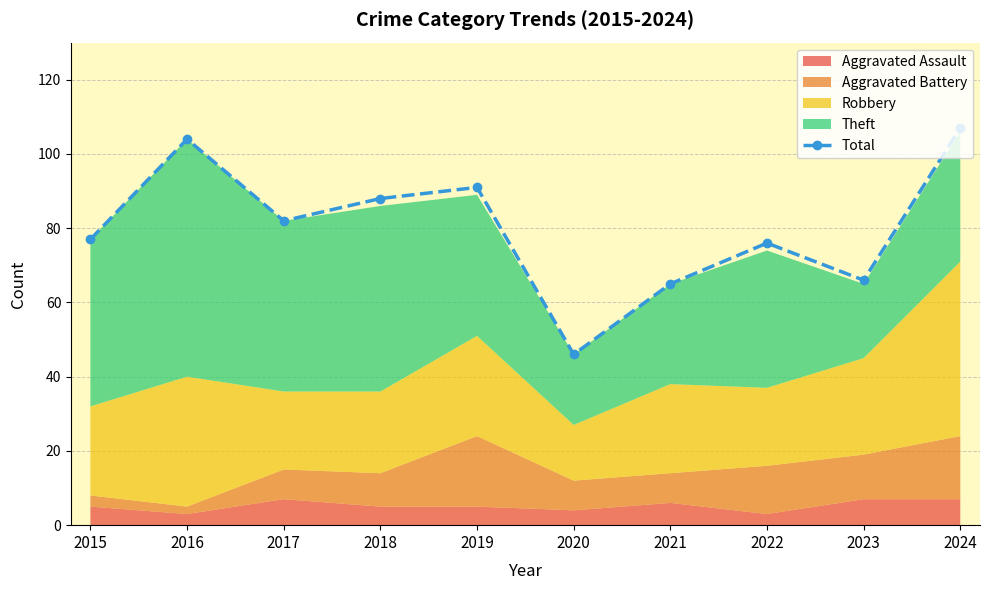

What is the approximate value at 2020, to the nearest 5?

45